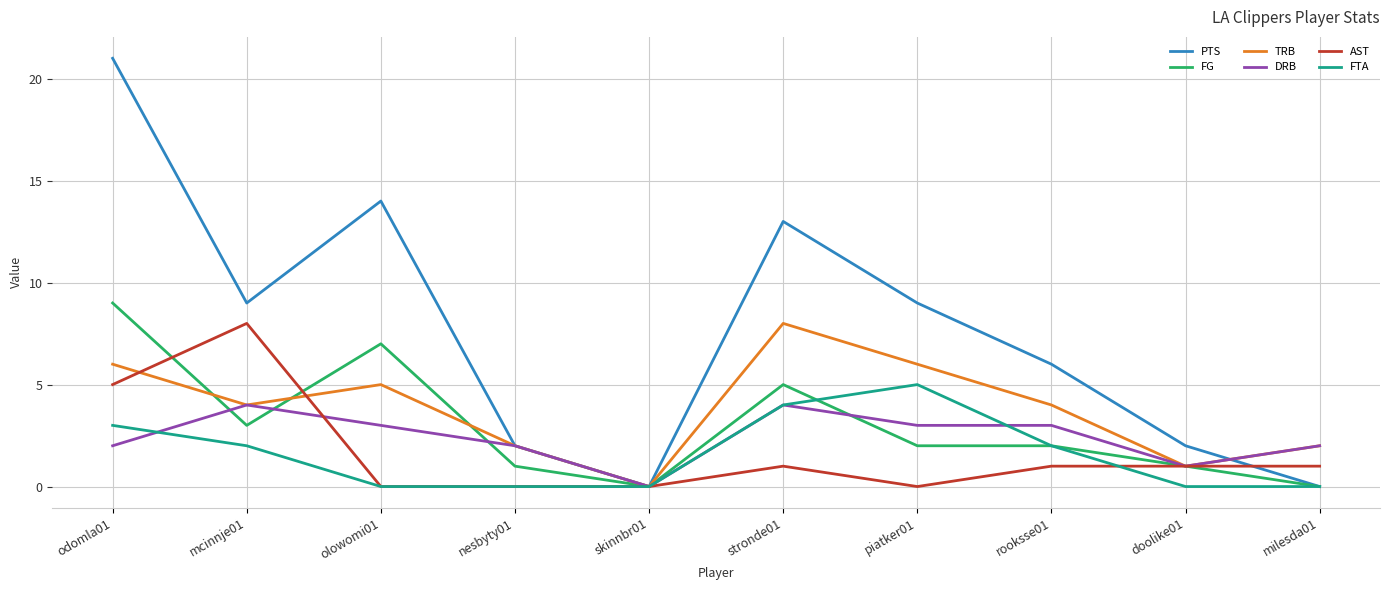

Which series changed the most between odomla01 and olowomi01?

PTS